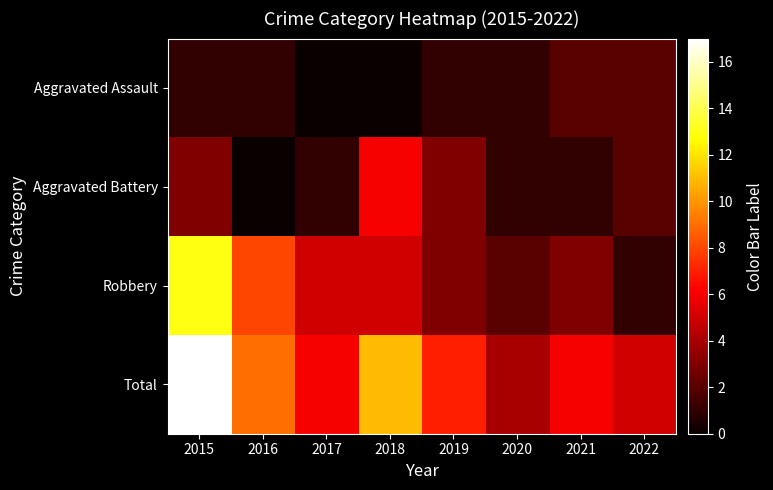

Rank the series at 2017 from lowest to highest value.

Aggravated Assault, Aggravated Battery, Robbery, Total